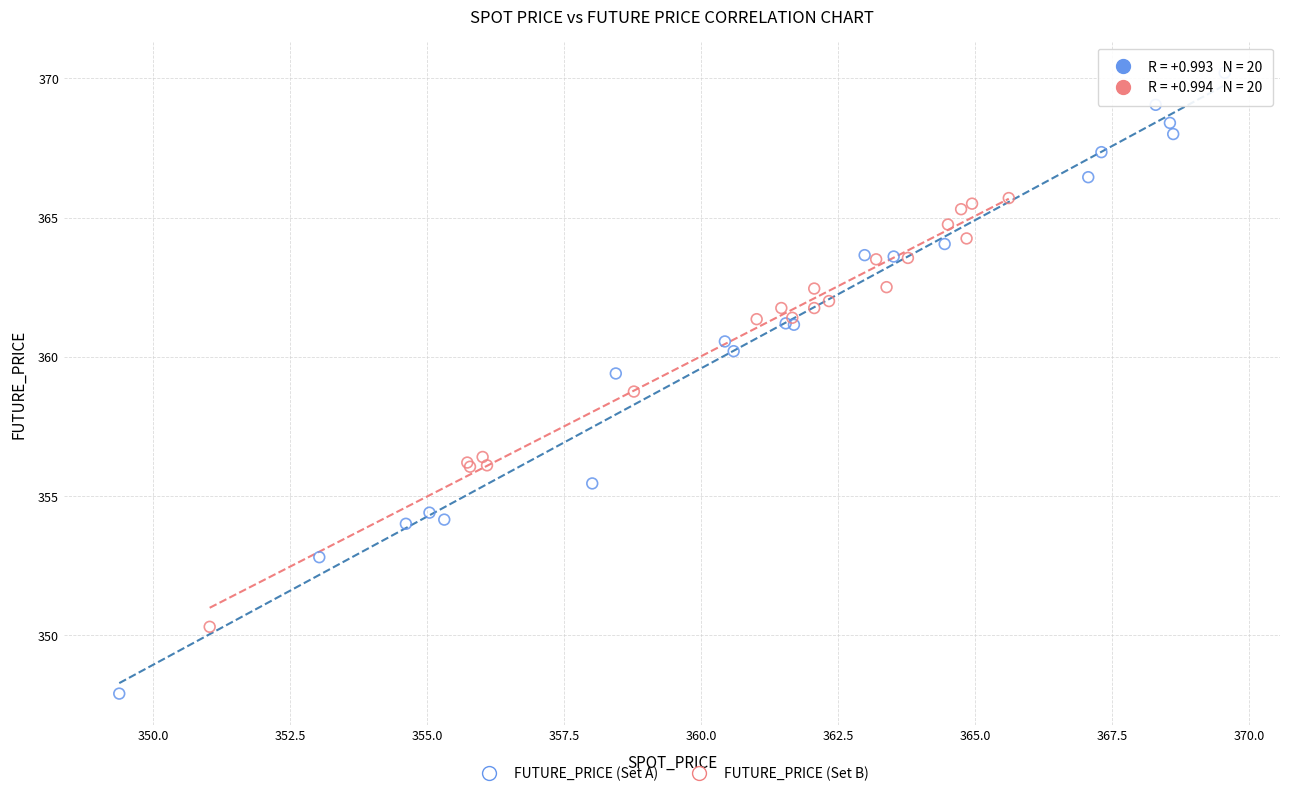

Which series contains the lowest Y value?

FUTURE_PRICE (Set A)